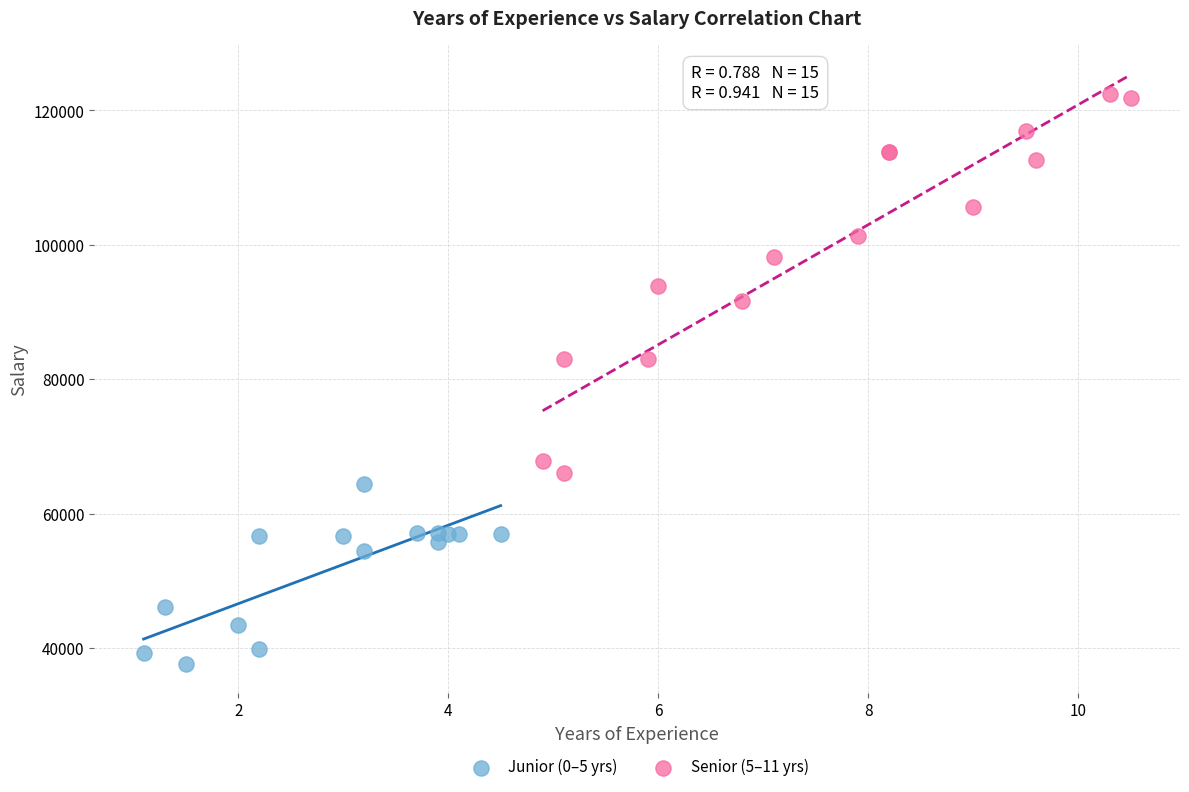

Which series has the widest spread of Y values?

Senior (5–11 yrs)